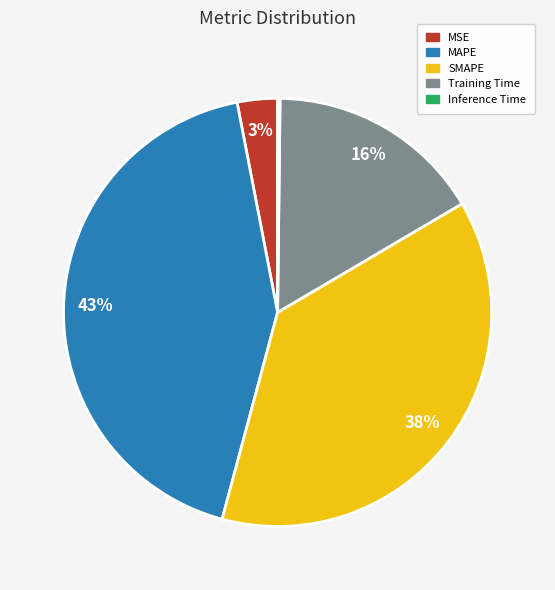

Between Training Time and MSE, which is larger?

Training Time